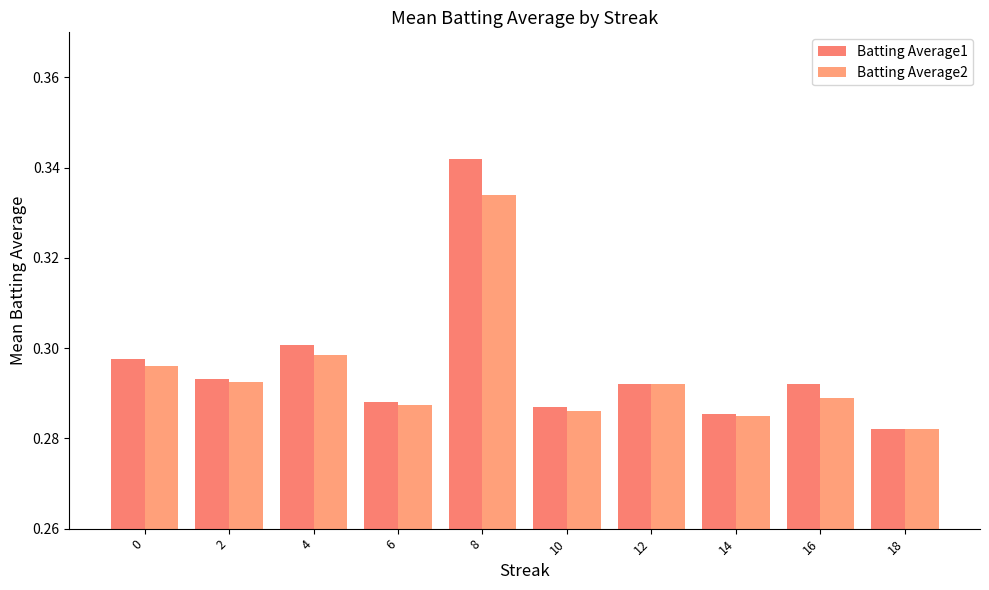

What is the maximum value shown in the chart?

0.3